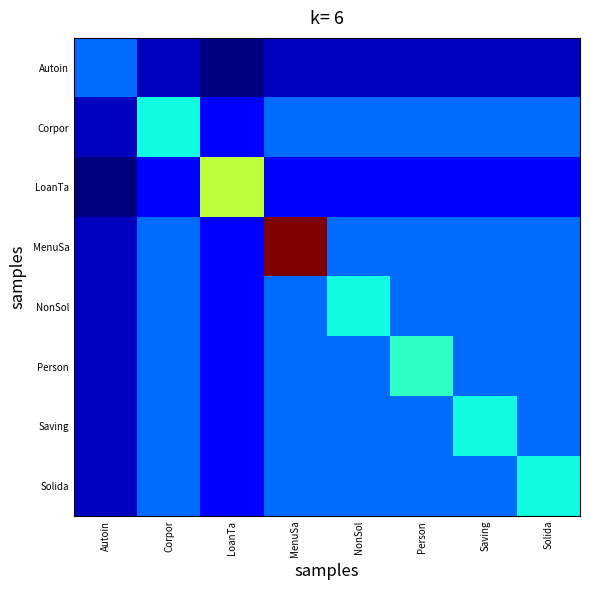

Rank the series at Solida from highest to lowest value.

Solida, Corpor, MenuSa, NonSol, Person, Saving, LoanTa, Autoin